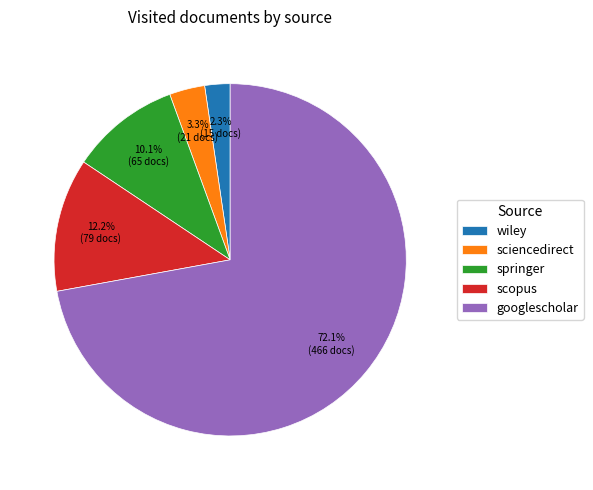

To the nearest percent, what is the difference between the wiley and googlescholar slice percentages?

70%